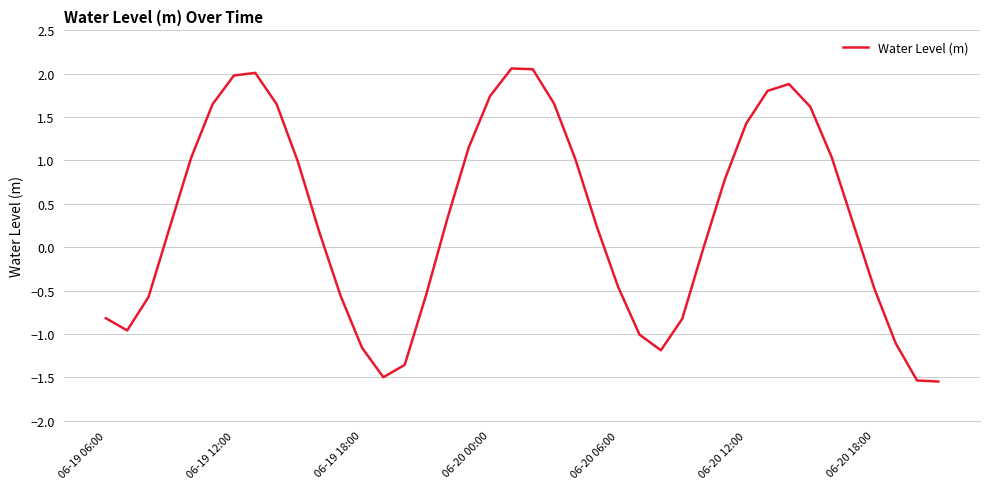

Does the chart have visible grid lines?

Yes